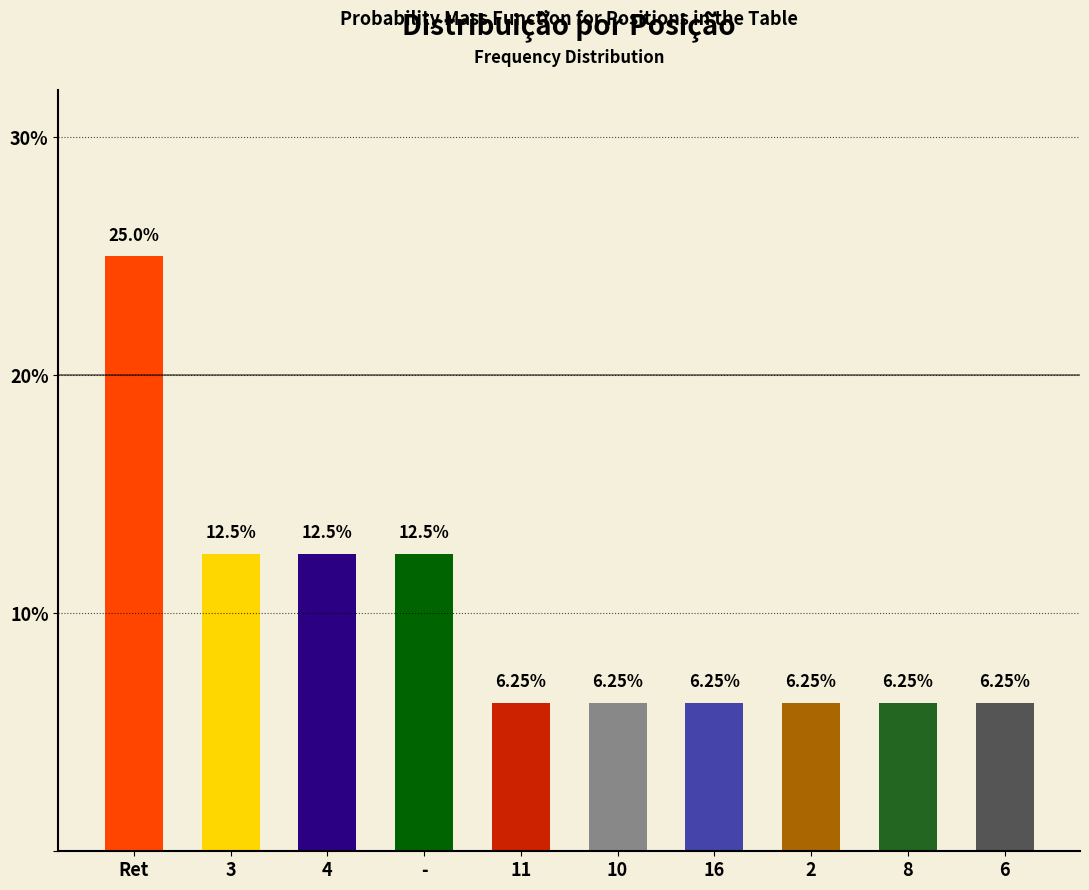

At which category does the chart reach its peak across all series?

Ret